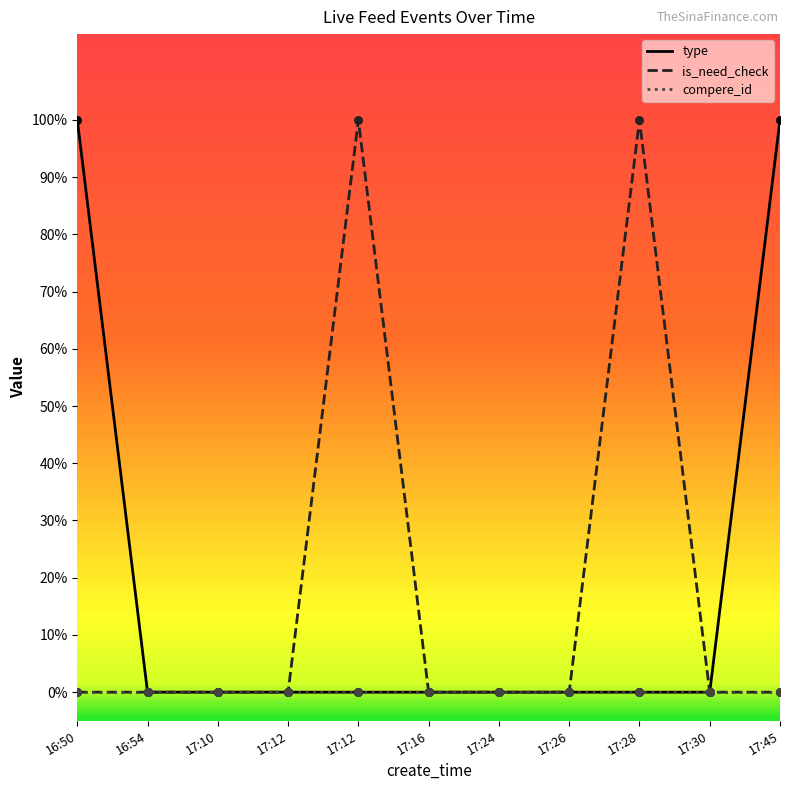

Does the chart have visible grid lines?

No